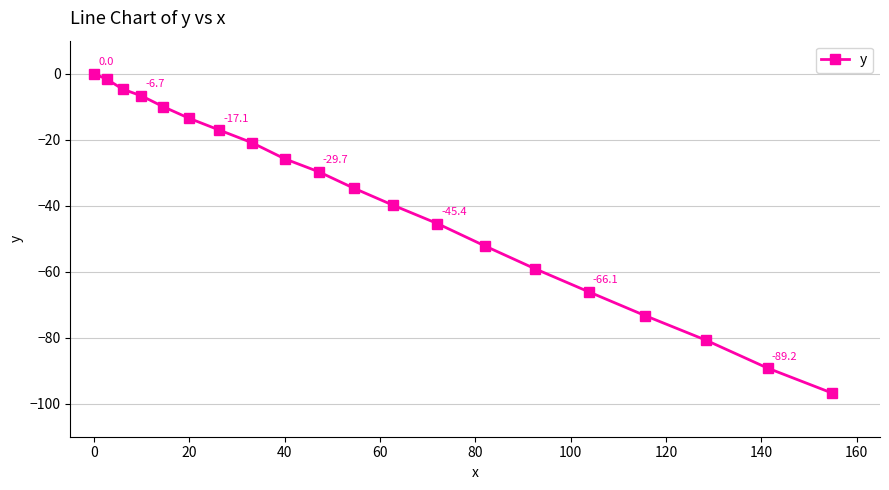

True or false: there are more than 2 points higher than both neighbors.

False